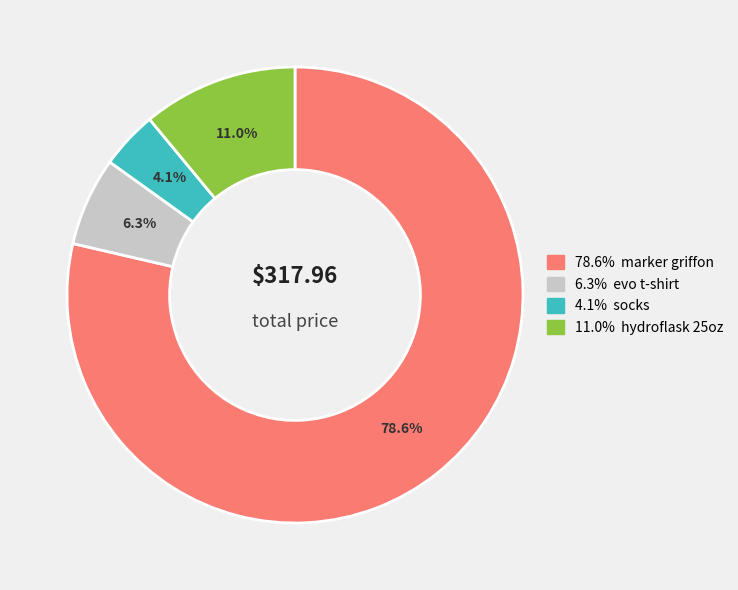

How many slices are in this pie chart?

4